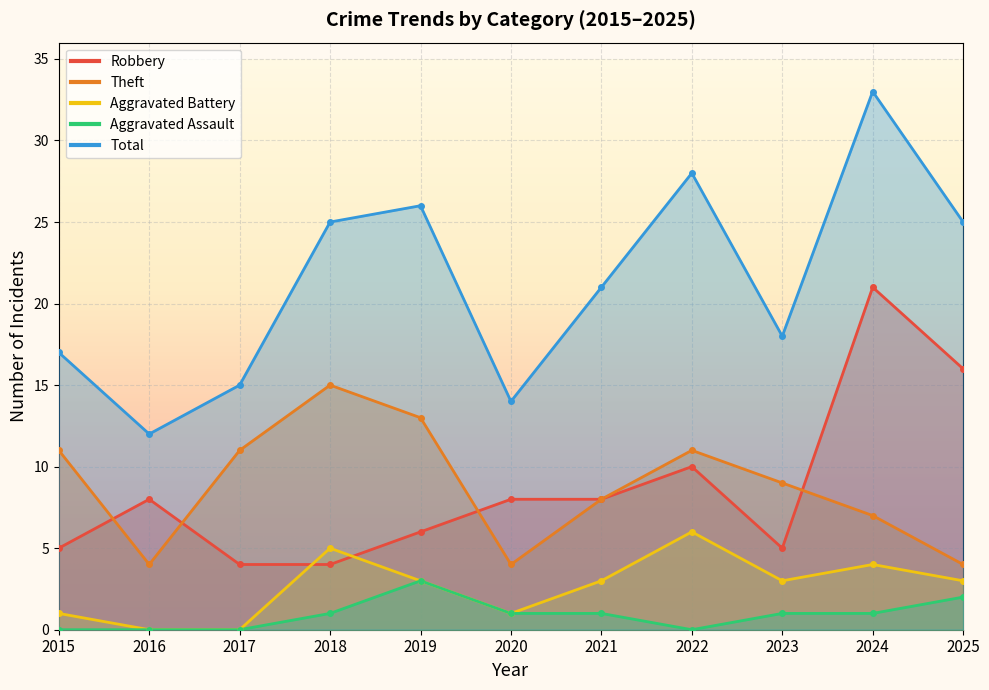

What is the minimum value for Theft?

4